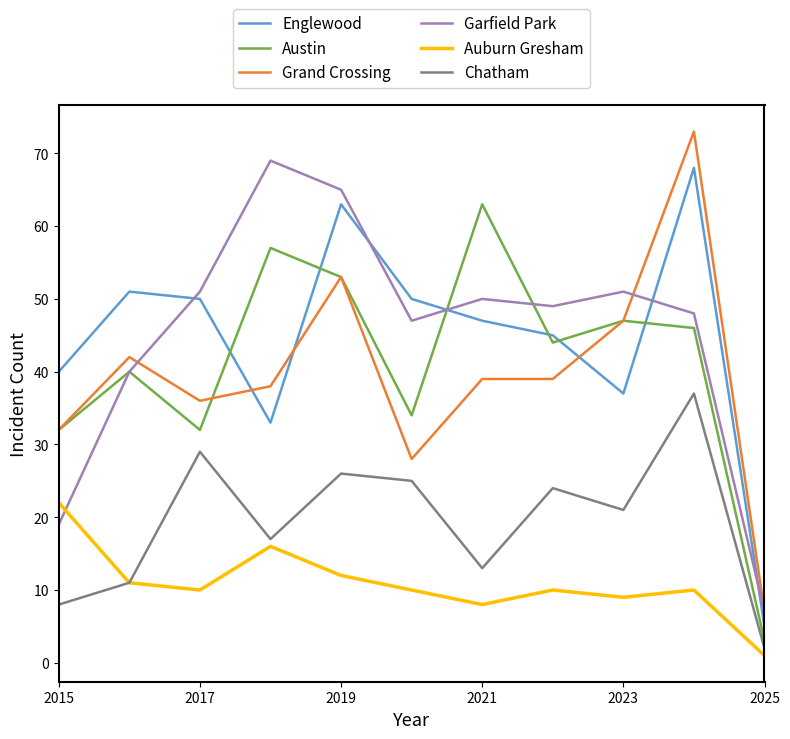

Which series has the largest range (max minus min)?

Grand Crossing